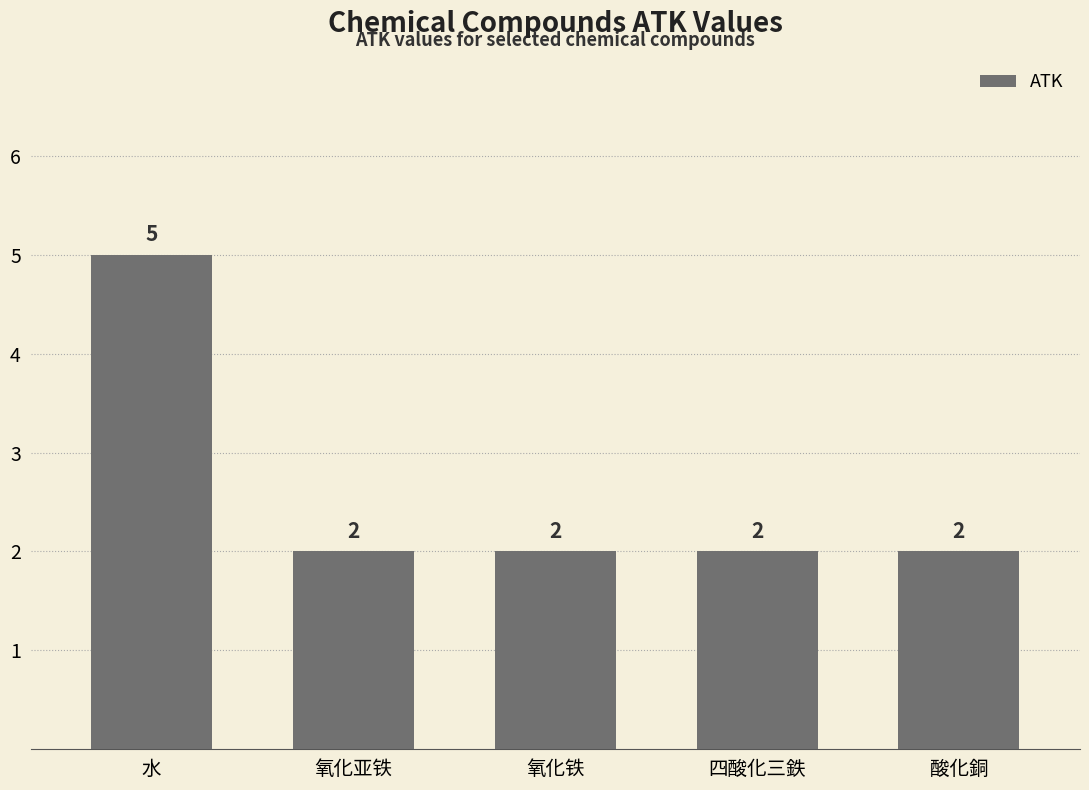

Reading left to right, extract all data points from this chart.

5	2	2	2	2